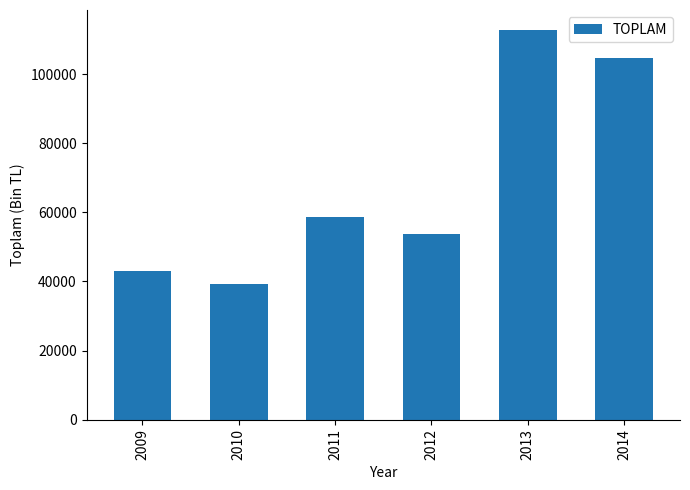

Which category has the highest value across all series?

2013